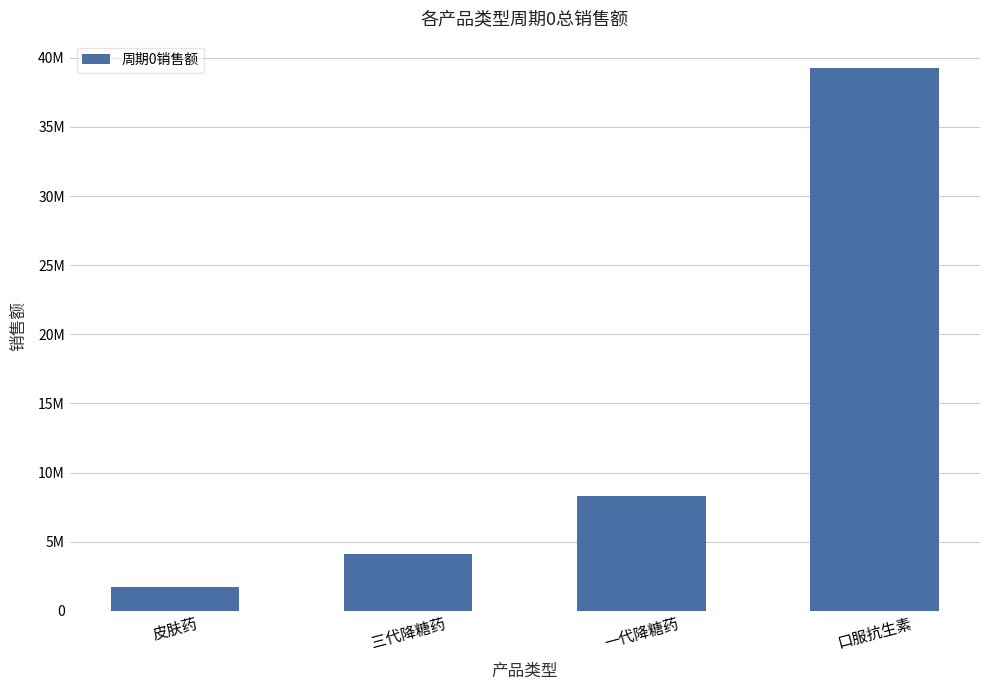

Are the bars horizontal?

No